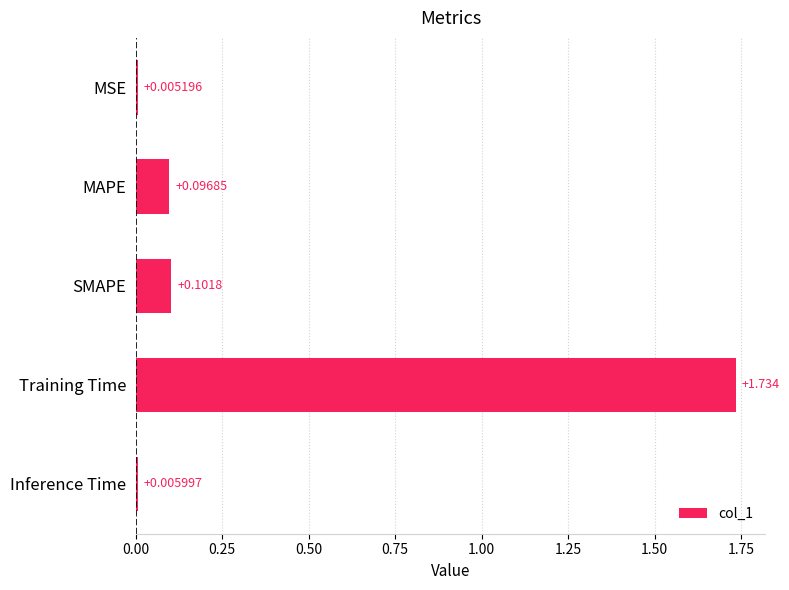

Between MAPE and Training Time, which is larger?

Training Time